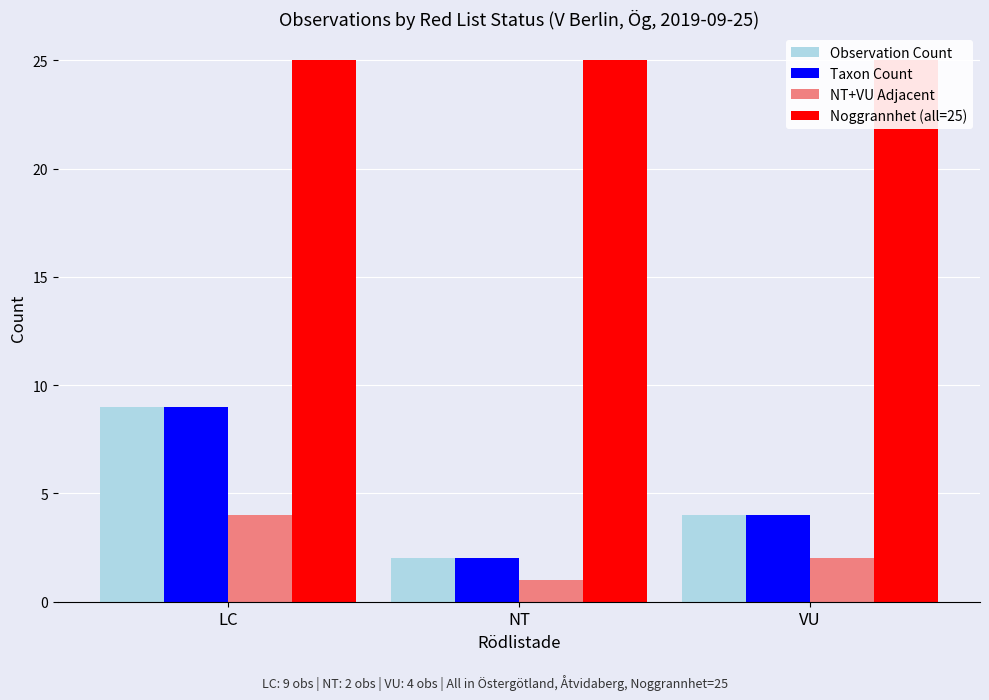

Which series has the largest total across all categories?

Noggrannhet (all=25)